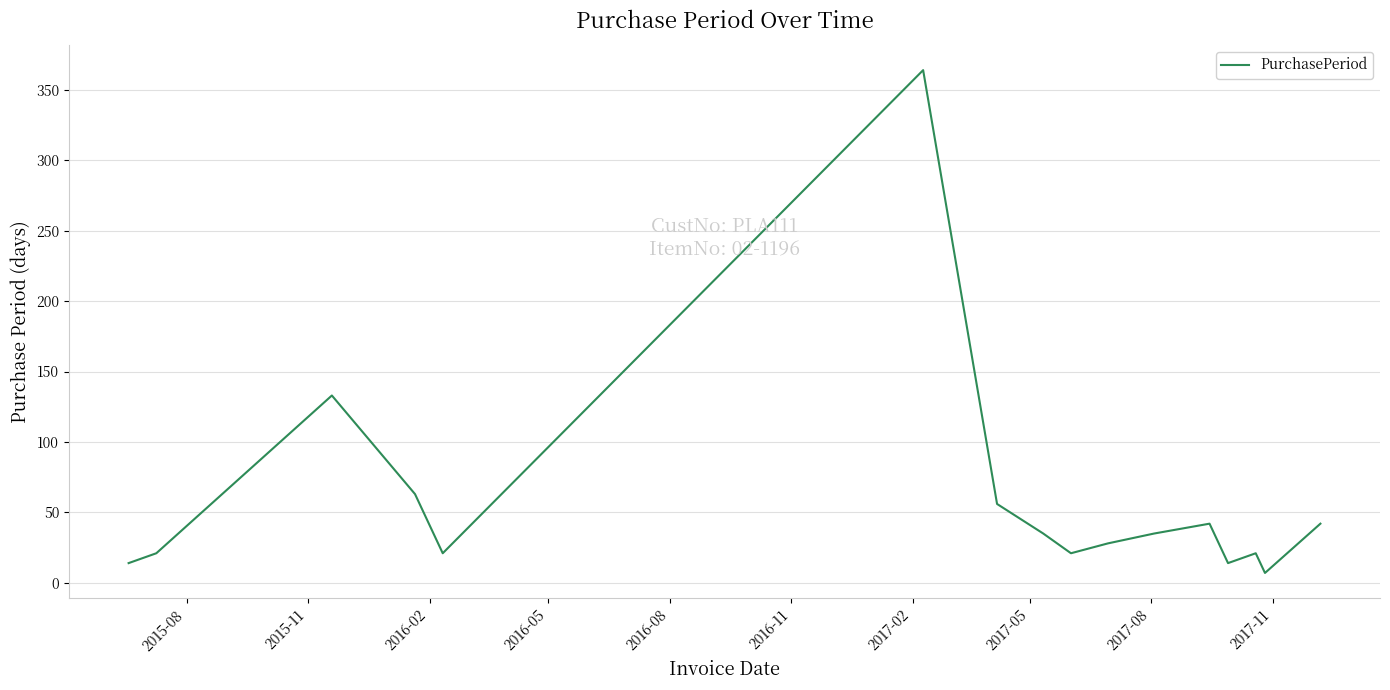

What is the difference between the maximum and minimum values?

357